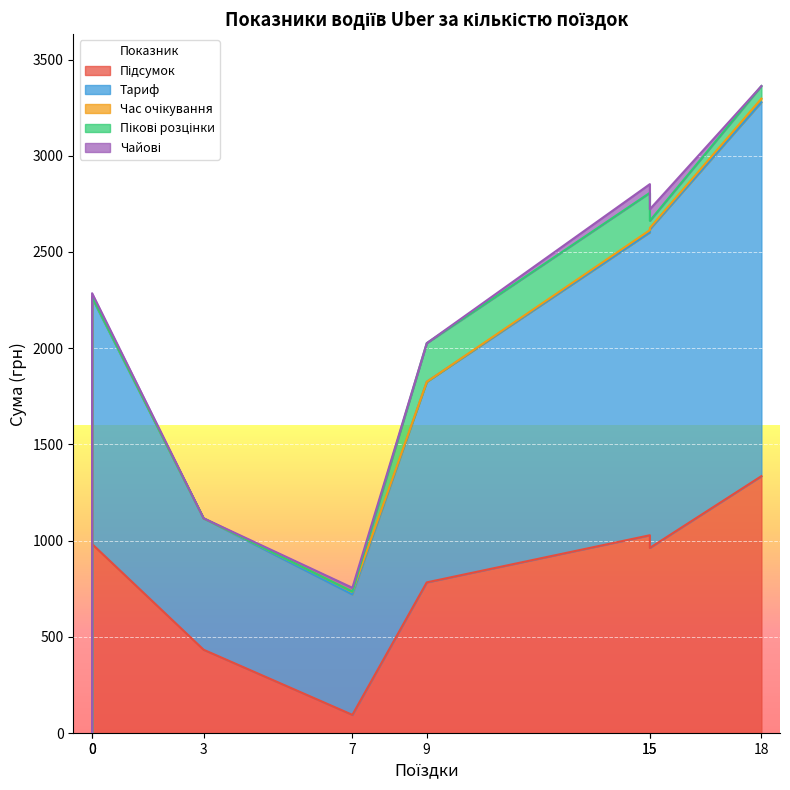

Which series changed the most between 9 and 3?

Тариф